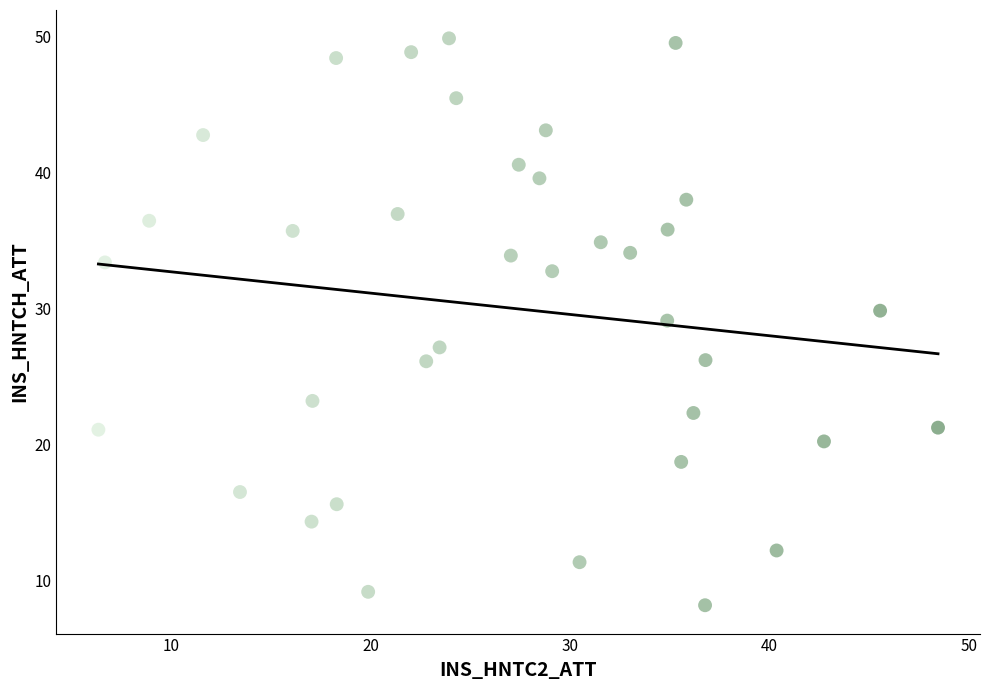

What is the range of X values (max minus min)?

42.1